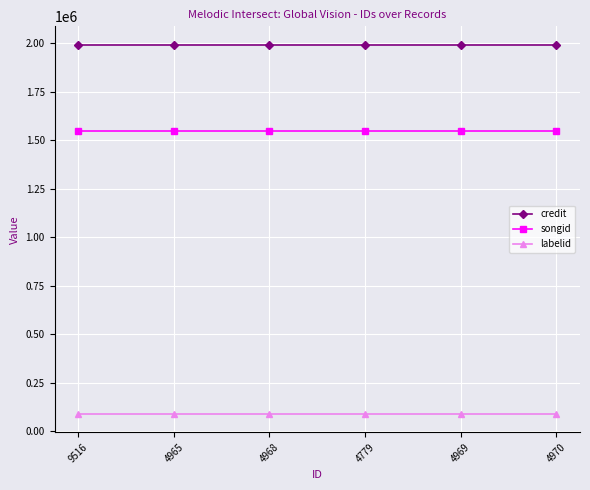

Is the value of credit at 9516 greater than the value of songid at 4970?

Yes